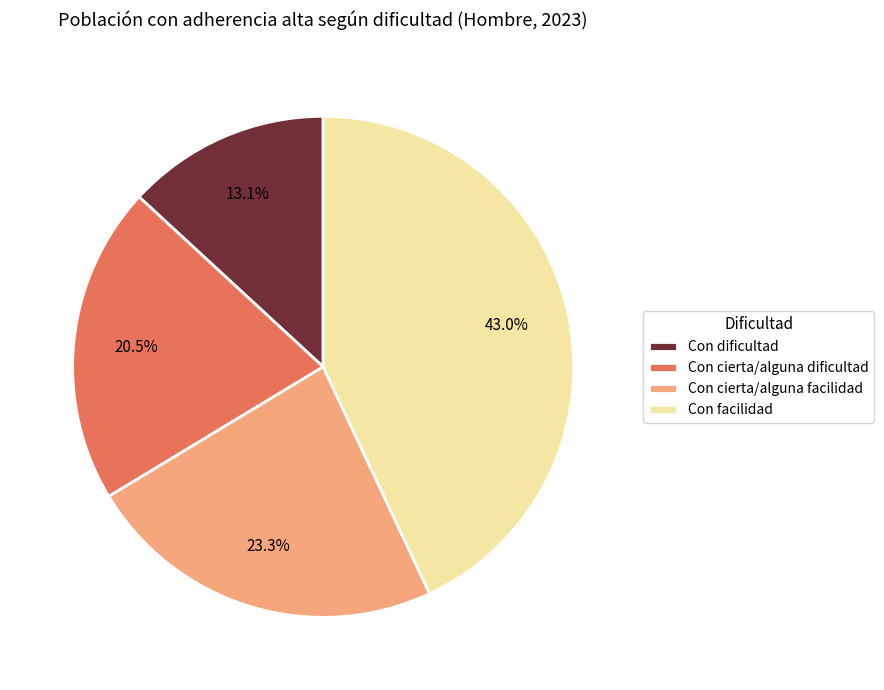

Count the number of slices in the pie.

4